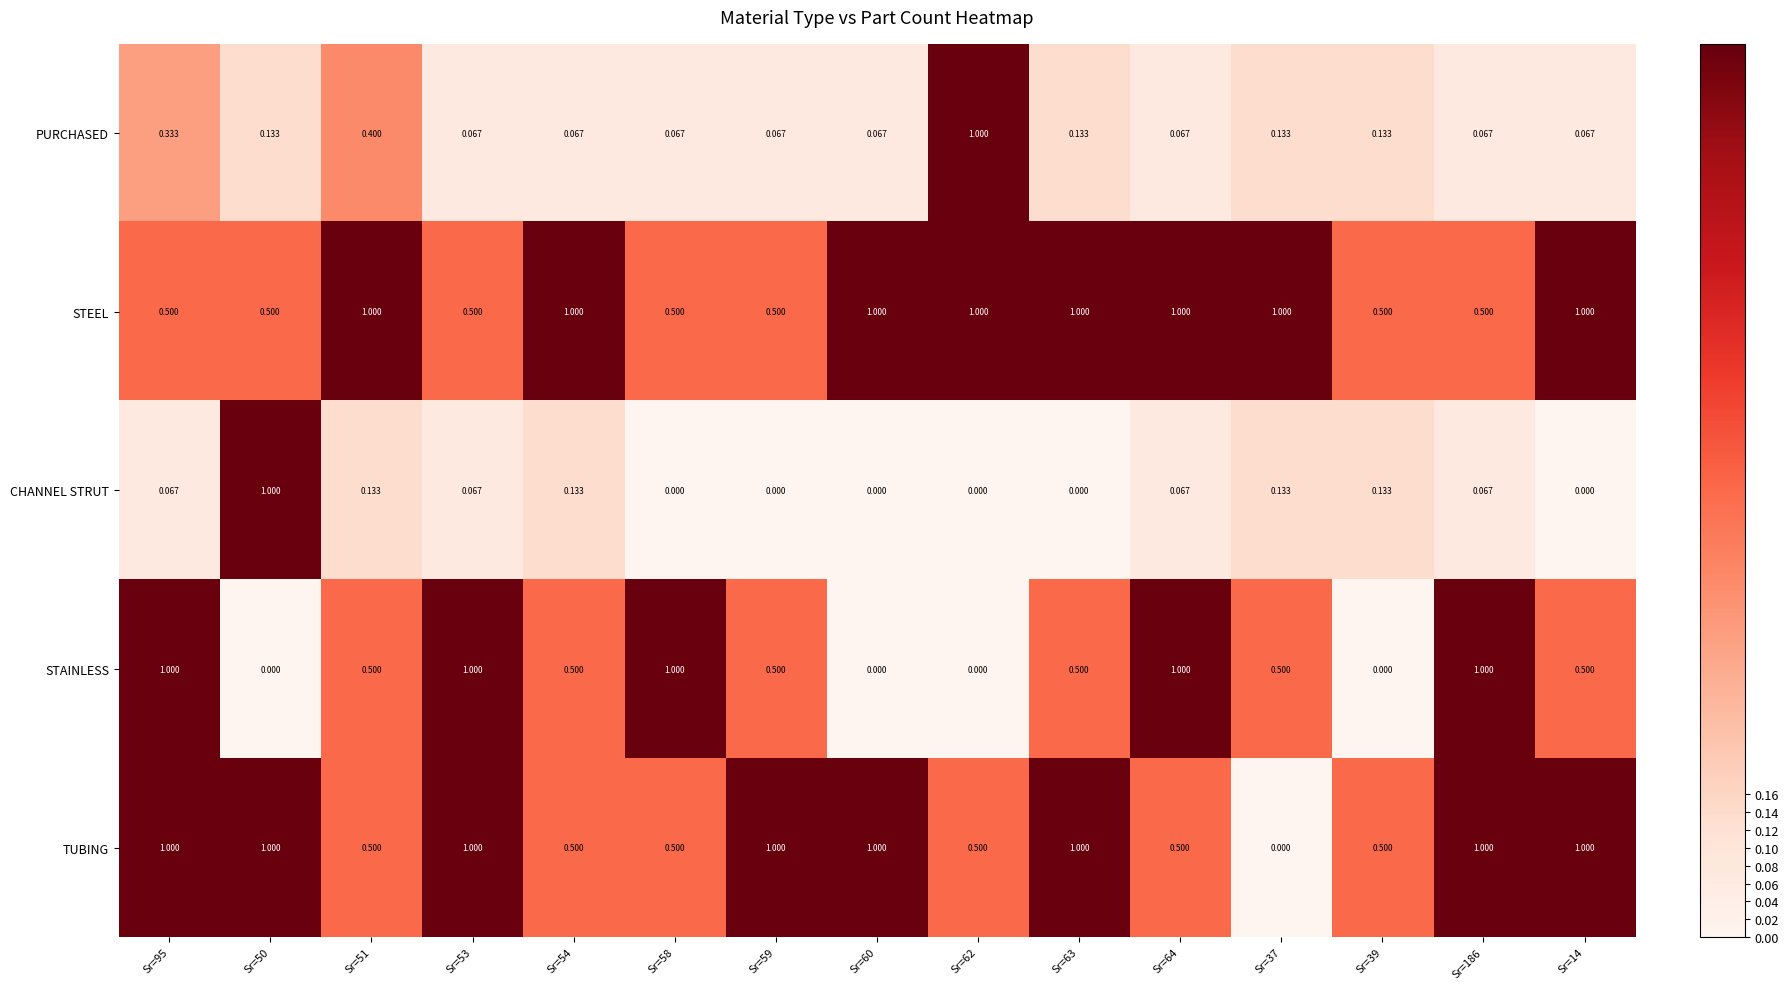

Is the value of PURCHASED at Sr=62 greater than the value of STEEL at Sr=53?

Yes